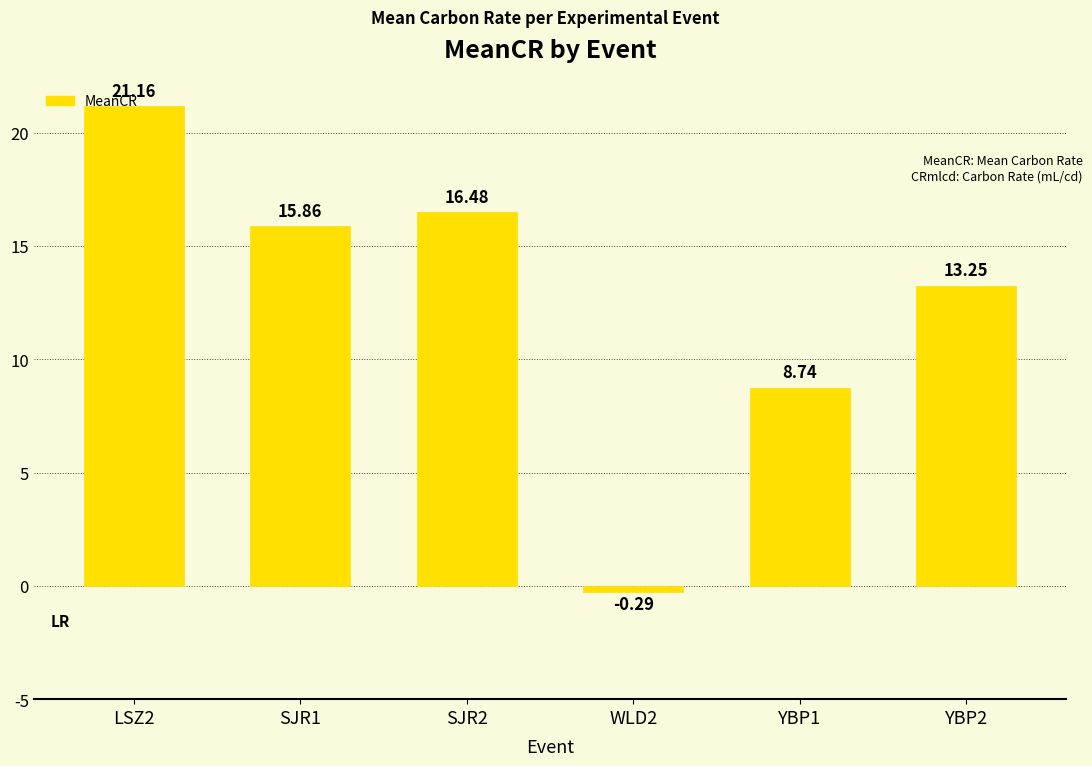

The chart shows a value of 21.2 at LSZ2. True or false?

True